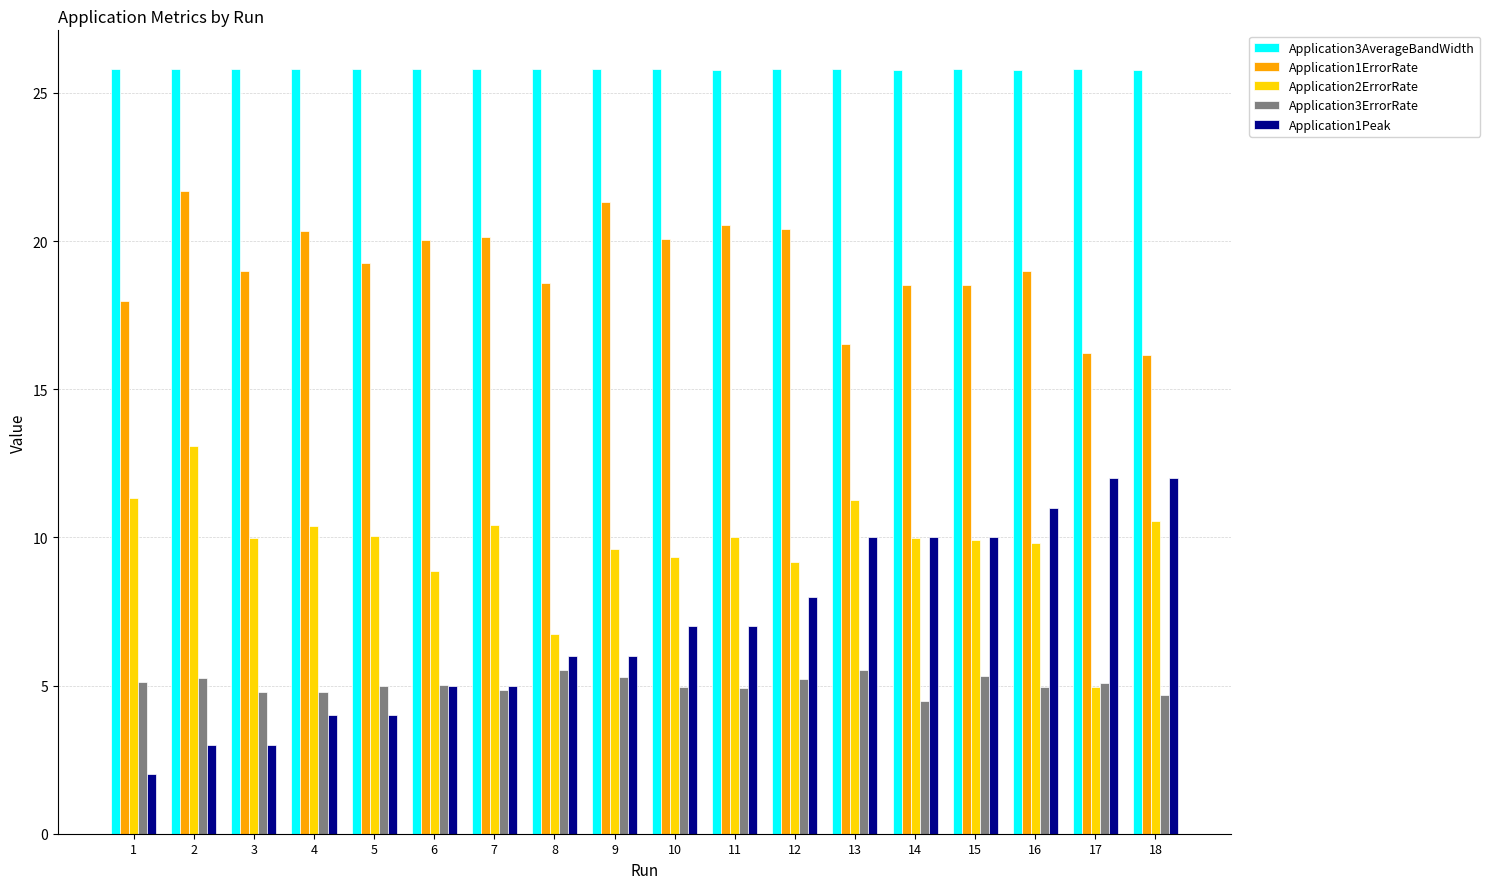

Are the bars horizontal?

No